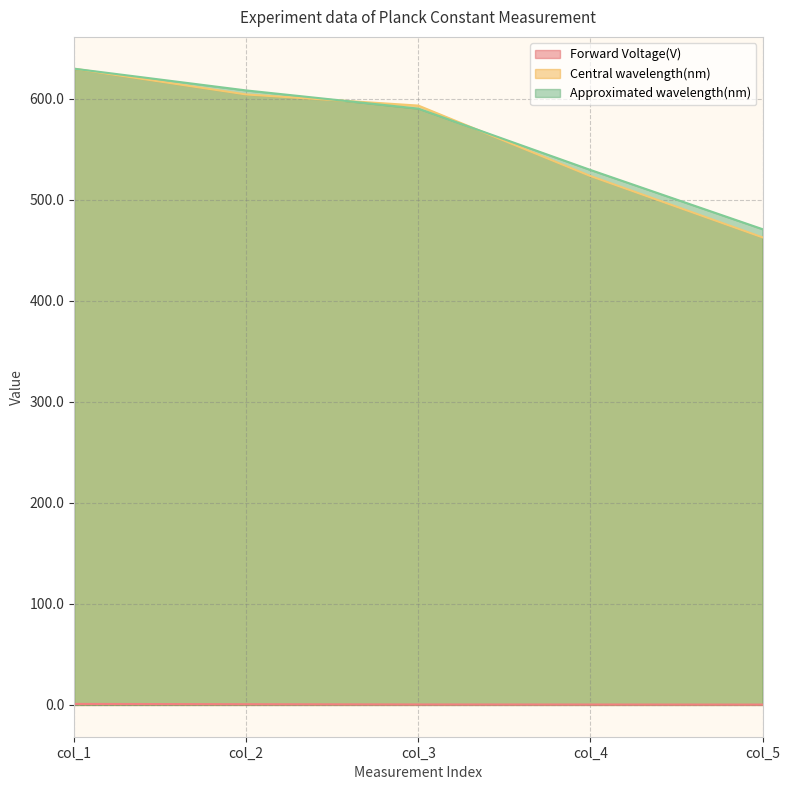

True or false: Central wavelength(nm) and Forward Voltage(V) intersect in this chart.

False